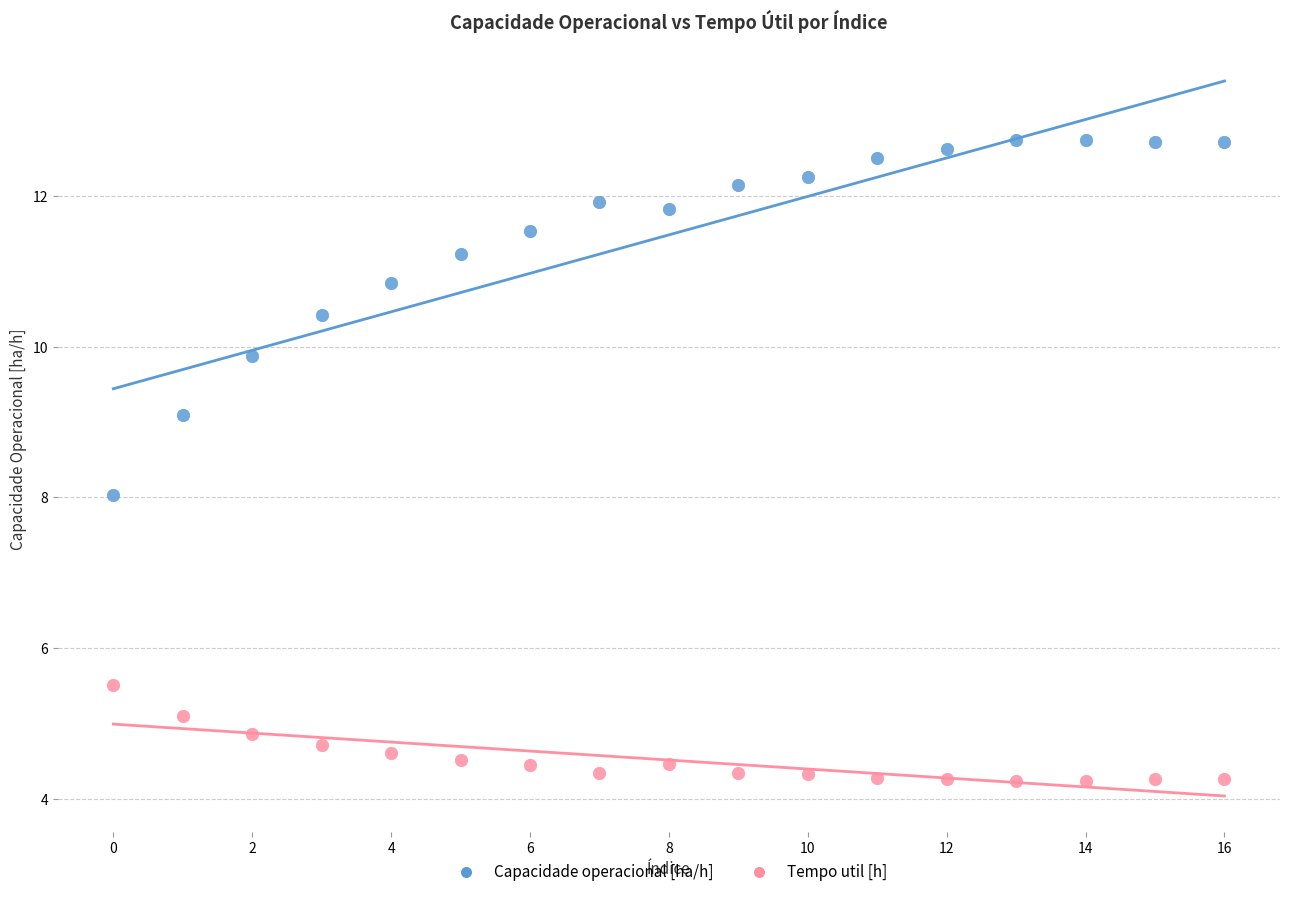

Which series reaches the maximum Y coordinate?

Capacidade operacional [ha/h]